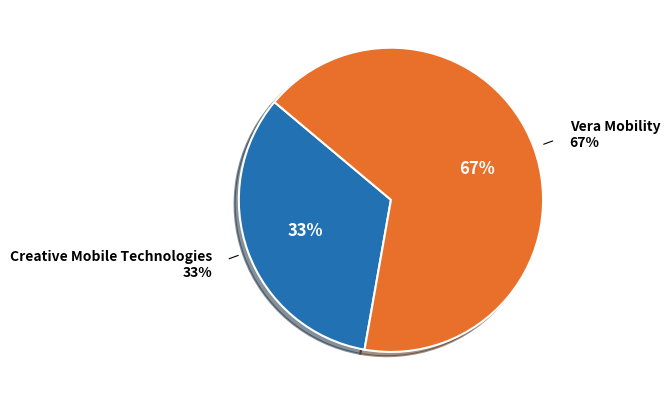

What is the ratio of the value at Creative Mobile Technologies to the value at Vera Mobility?

0.5